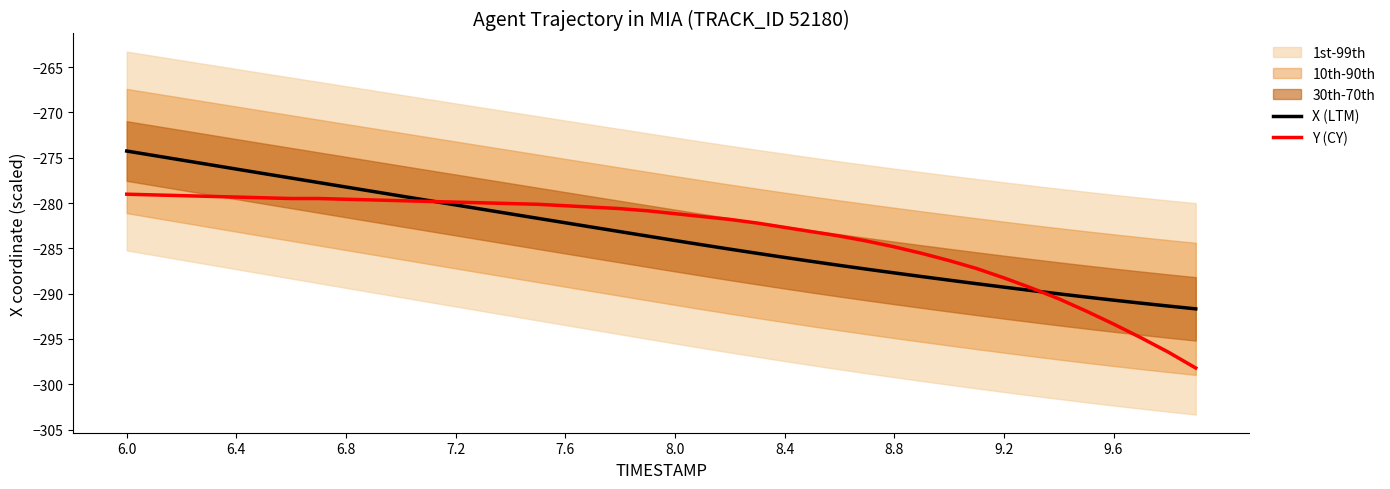

The value of X (LTM) at 9.6 is -290.7. True or false?

True